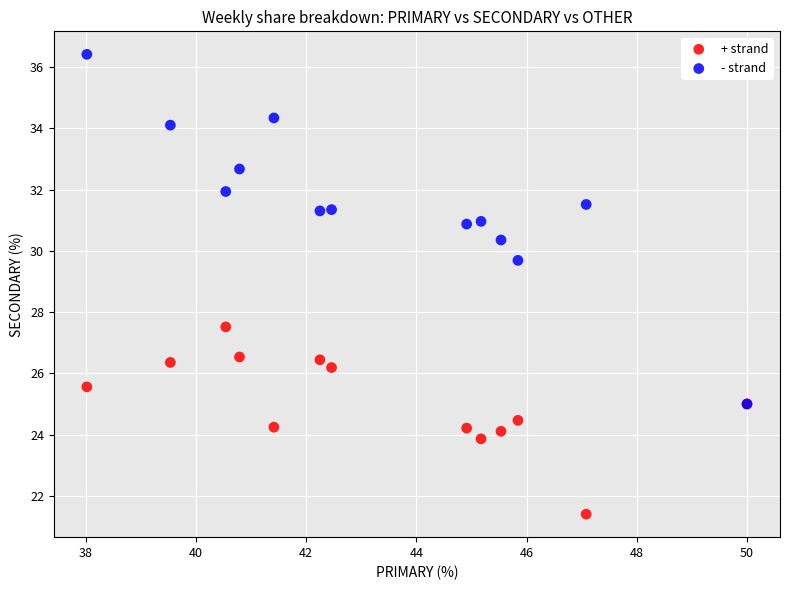

Across all series, what Y value is closest to 28?

27.5